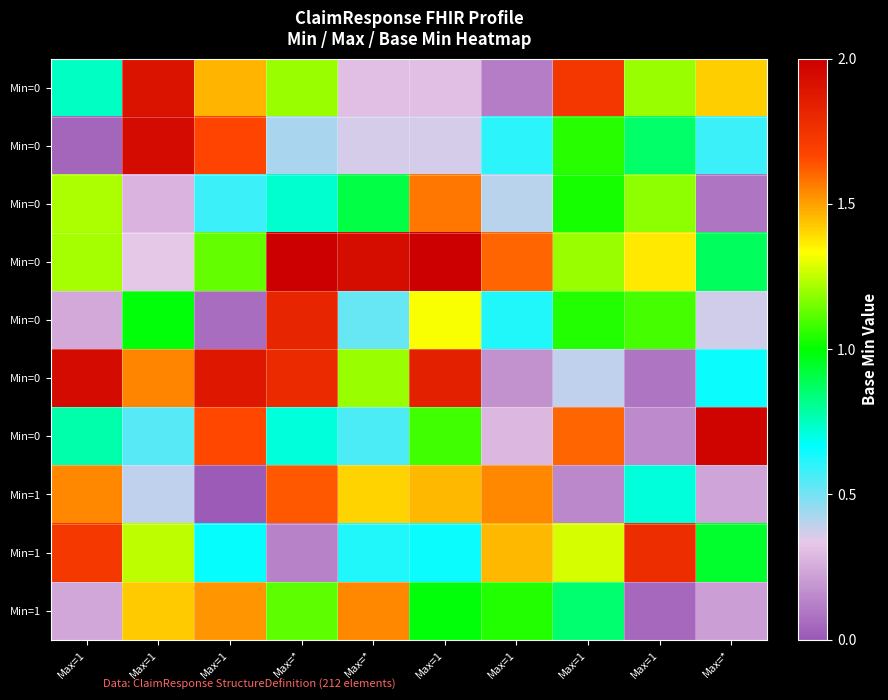

At which category does the chart reach its minimum across all series?

Max=1